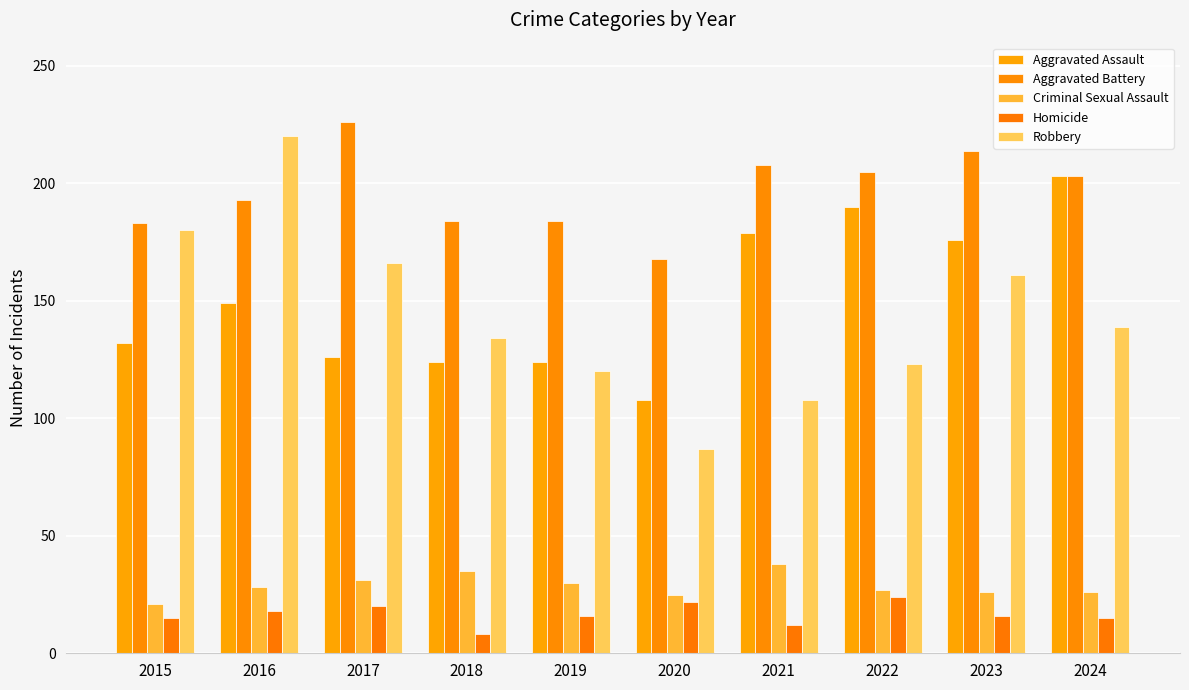

What is the sum of the Aggravated Battery values at 2016 and 2015?

376